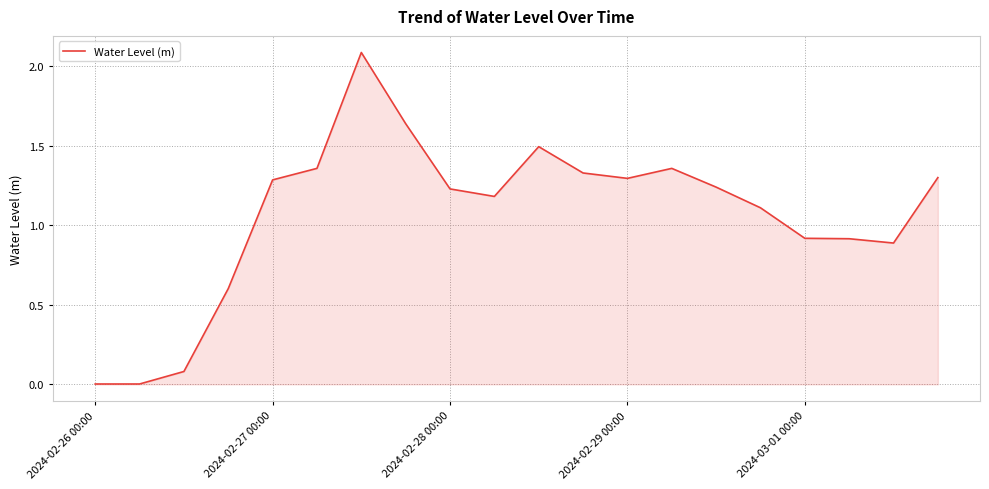

What is the maximum value shown in the chart?

2.1